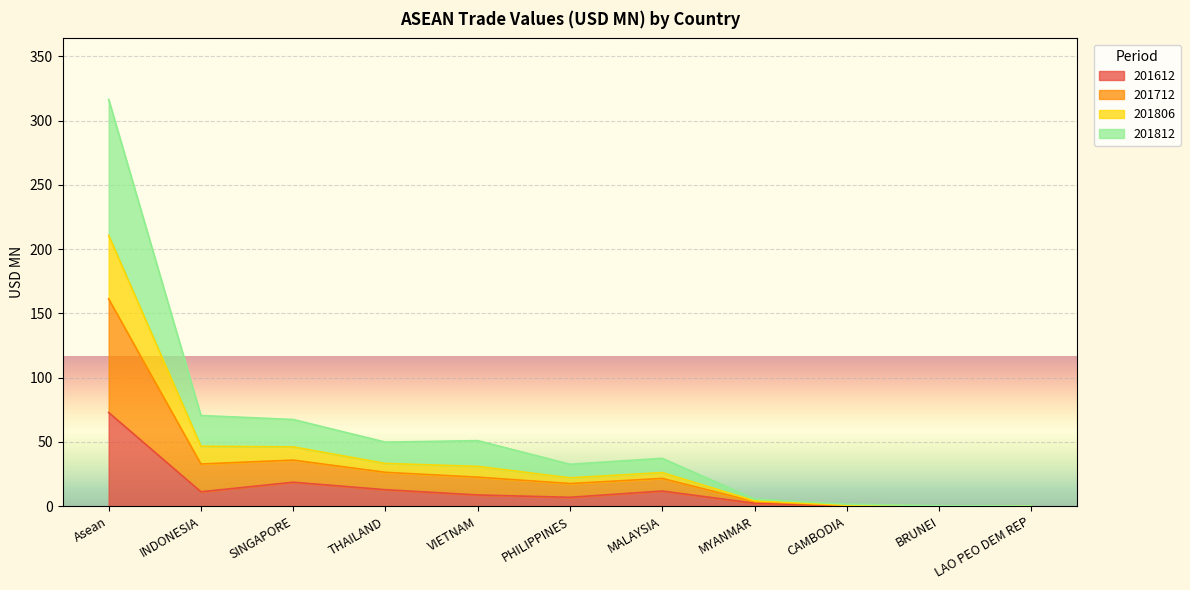

What are all the series names shown in the legend?

201612, 201712, 201806, 201812